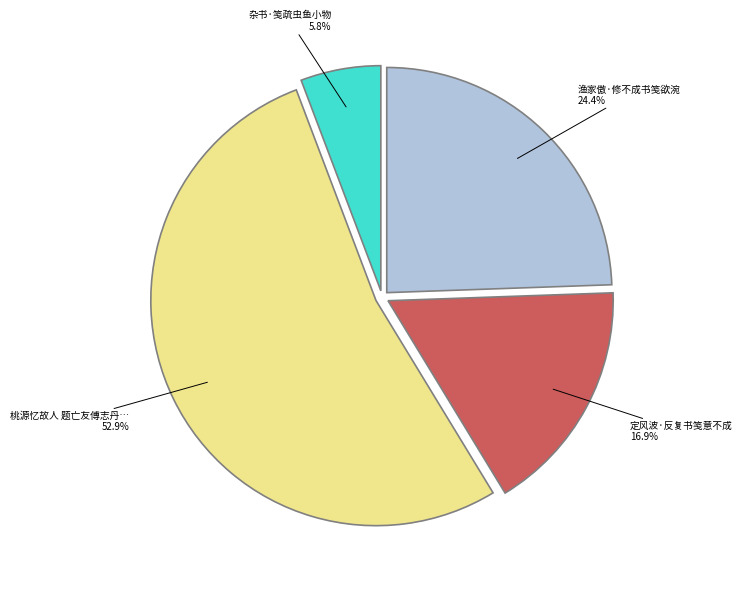

Is there a majority slice in this chart?

Yes